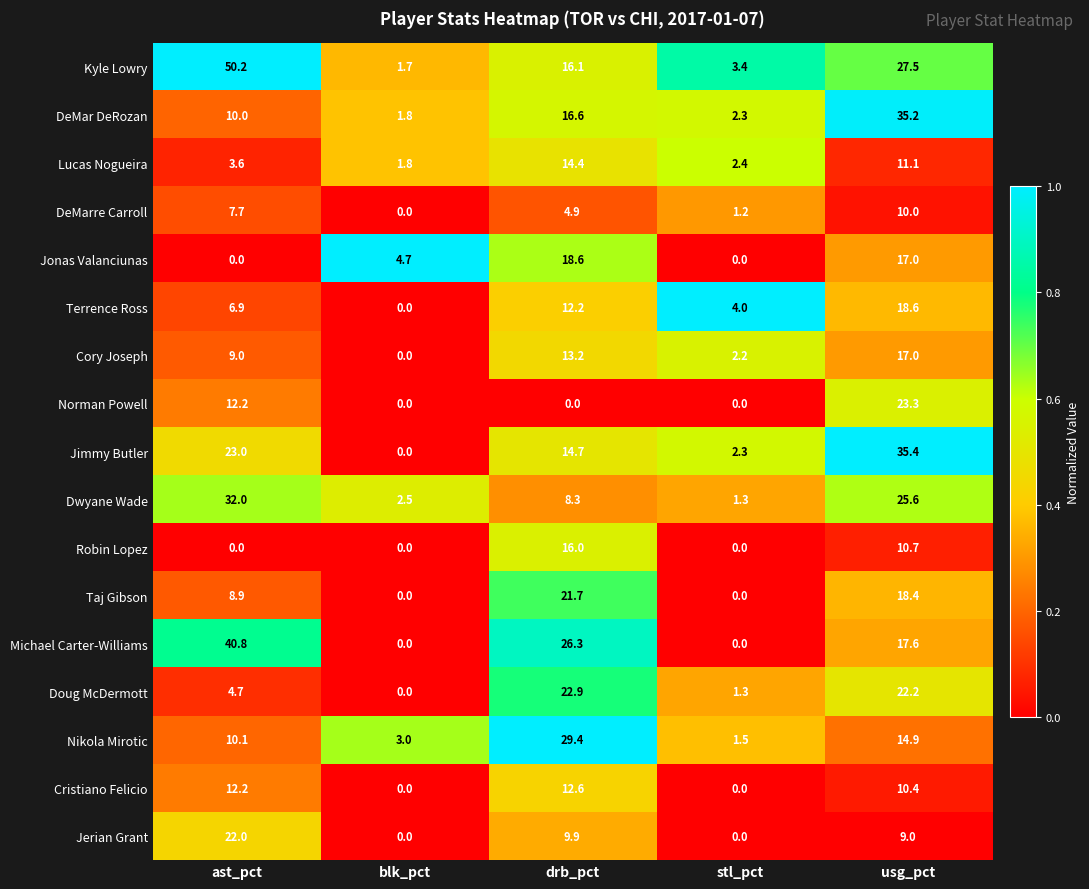

What is the difference between the second highest and minimum values in the Lucas Nogueira series?

9.3